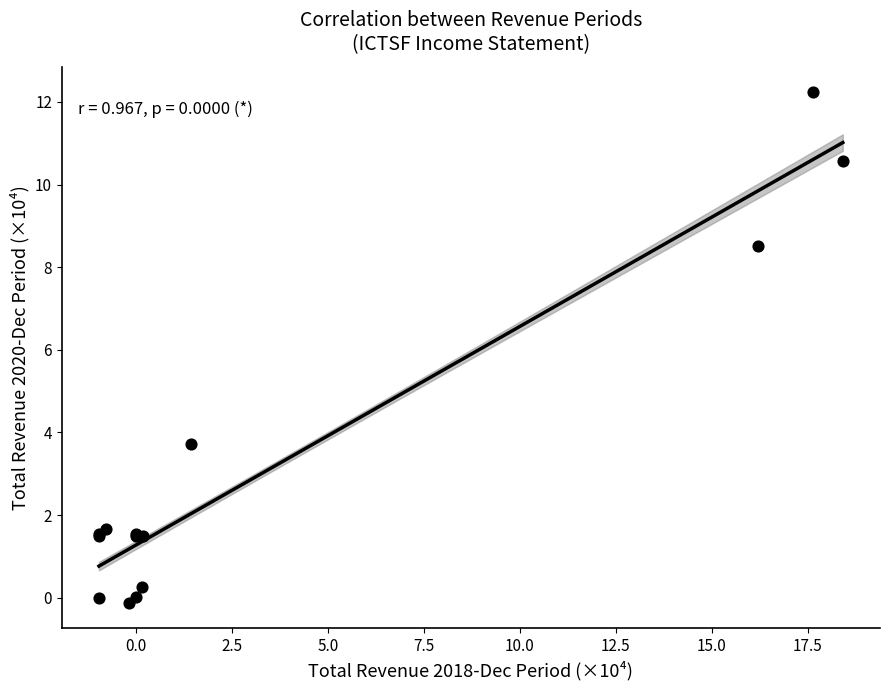

What Y value in the scatter plot is closest to 6?

3.7